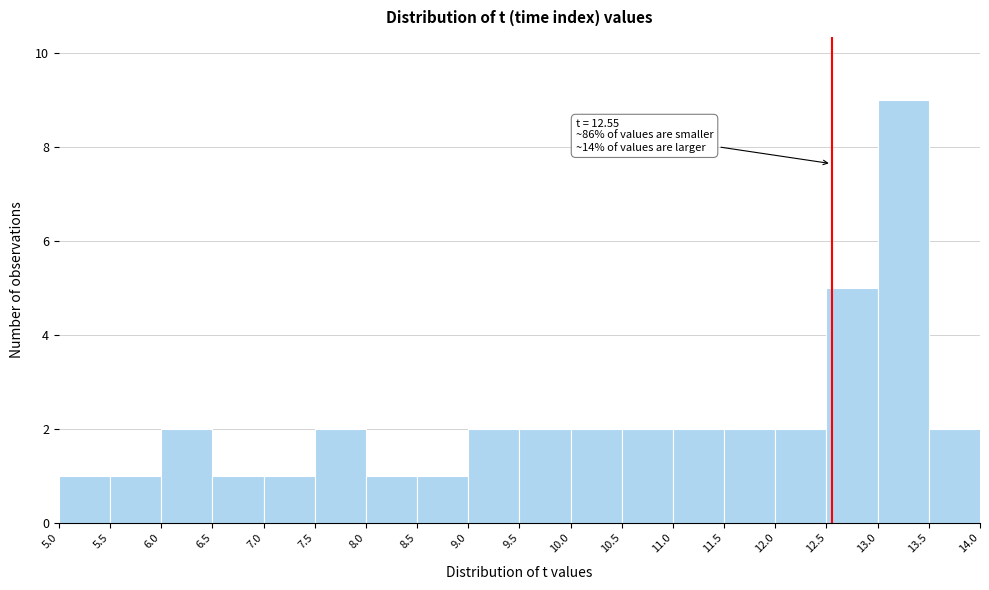

Which range on the x-axis has the tallest bar?

13.0 to 13.5